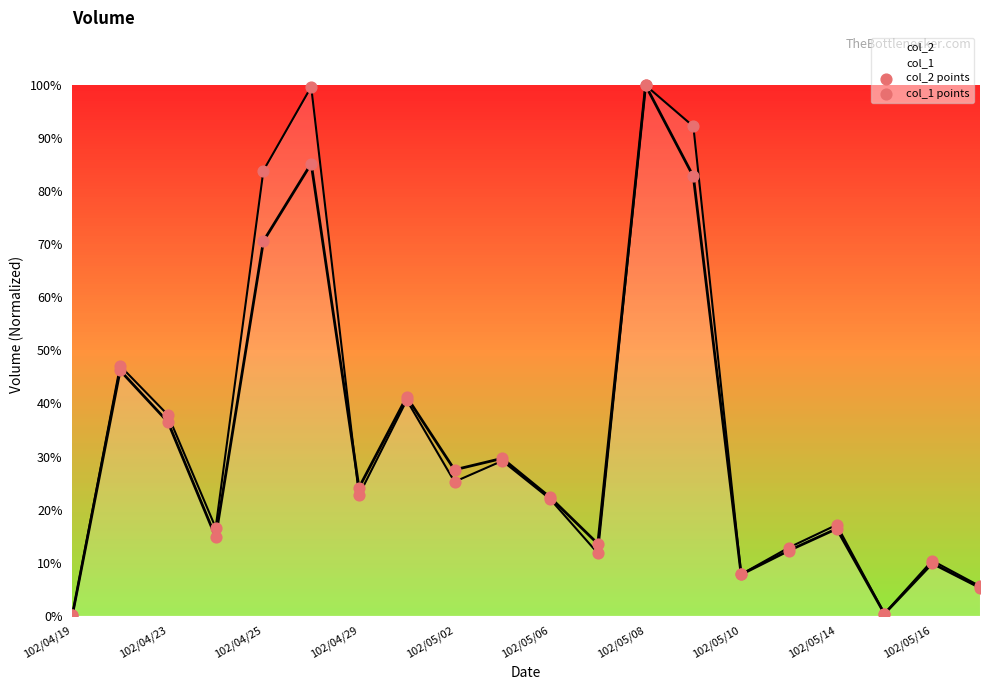

At how many categories does at least one series exceed 81?

4